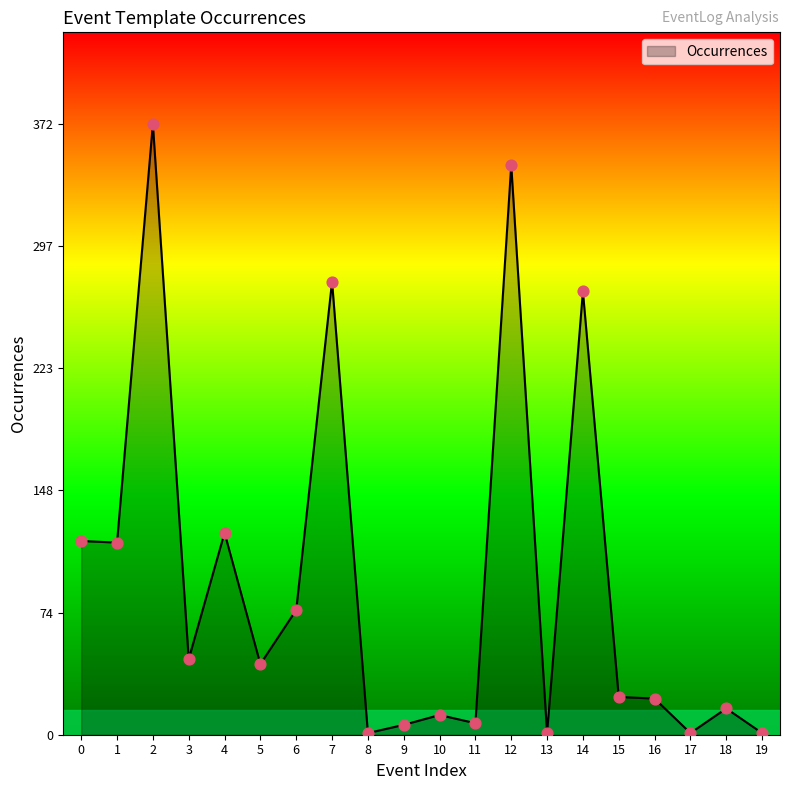

Approximately how many times larger is the value at 5 compared to 0?

0.4